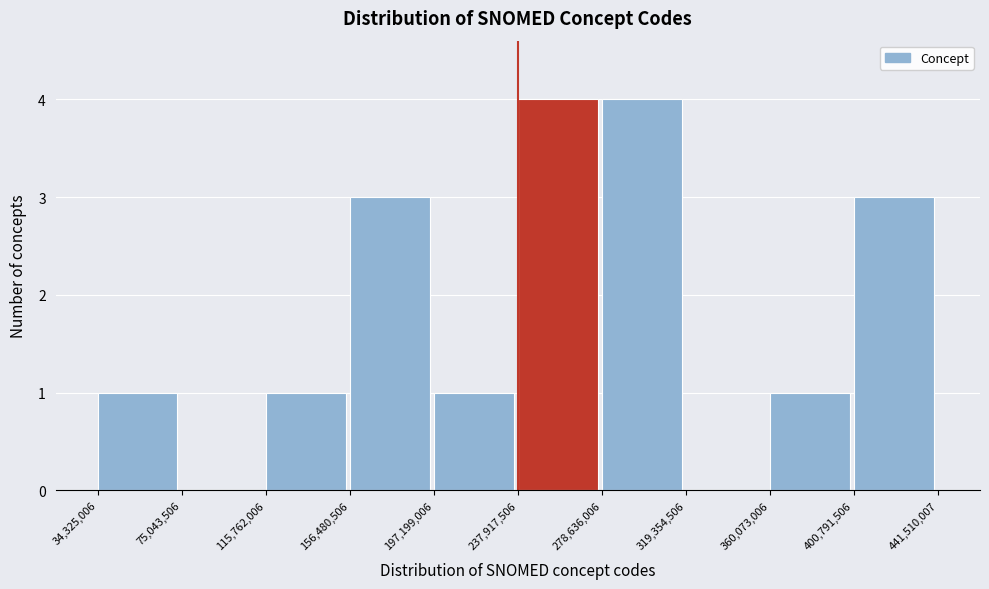

Reading left to right, list every bar in this chart as the range it spans on the x-axis followed by its height. The values are not printed on the chart, so give them approximately, as read against the axis.

34,325,006 to 75,043,506: 1
75,043,506 to 115,762,006: 0
115,762,006 to 156,480,506: 1
156,480,506 to 197,199,006: 3
197,199,006 to 237,917,506: 1
237,917,506 to 278,636,006: 4
278,636,006 to 319,354,506: 4
319,354,506 to 360,073,006: 0
360,073,006 to 400,791,506: 1
400,791,506 to 441,510,007: 3